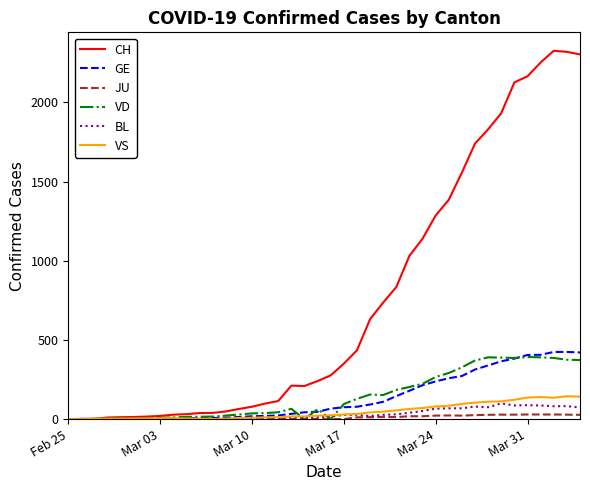

Which series has the largest total across all categories?

CH